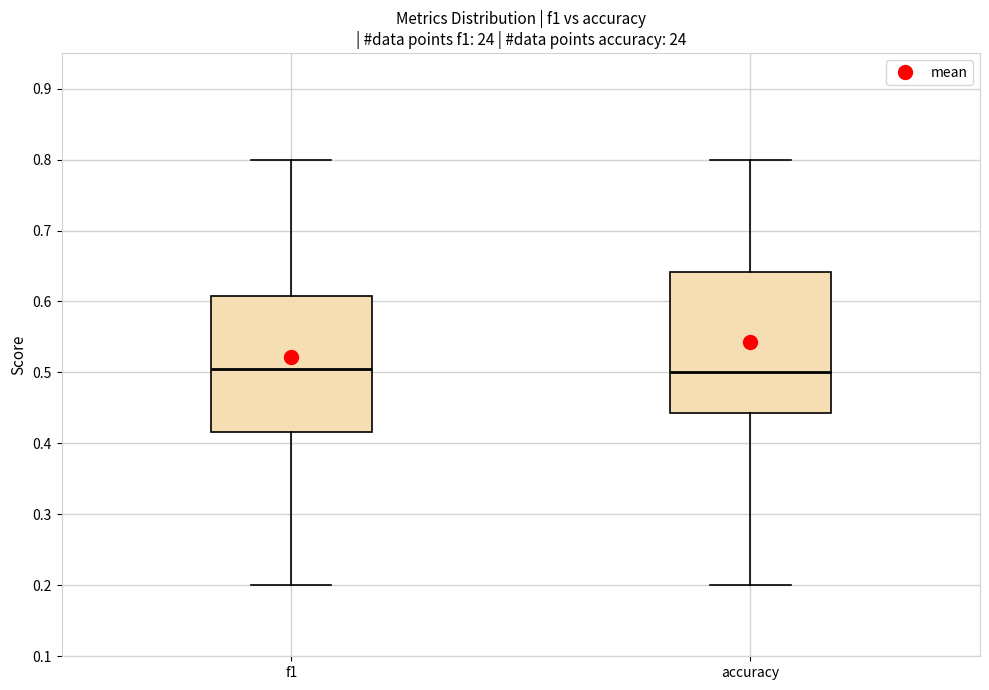

Reading left to right, transcribe this box plot: for each box, give where its median line is, the range the box spans, and where its two whiskers end, as read against the y-axis. The values are not printed on the chart, so give them approximately, as read against the axis.

f1: median 0.51, box 0.42 to 0.61, whiskers 0.20 to 0.80
accuracy: median 0.50, box 0.44 to 0.64, whiskers 0.20 to 0.80